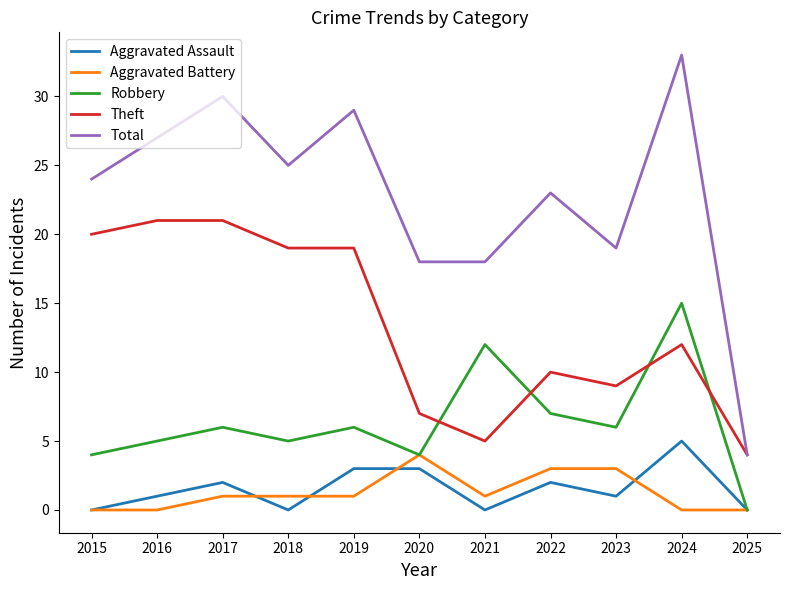

True or false: Theft and Aggravated Battery intersect in this chart.

False